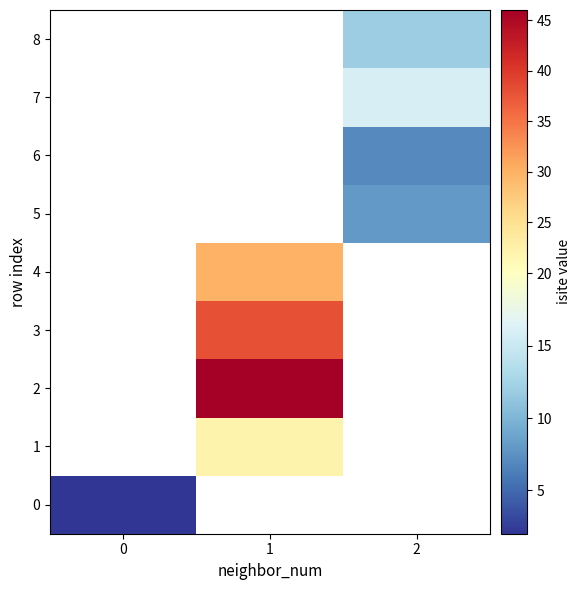

What is the maximum value shown in the chart?

46.0